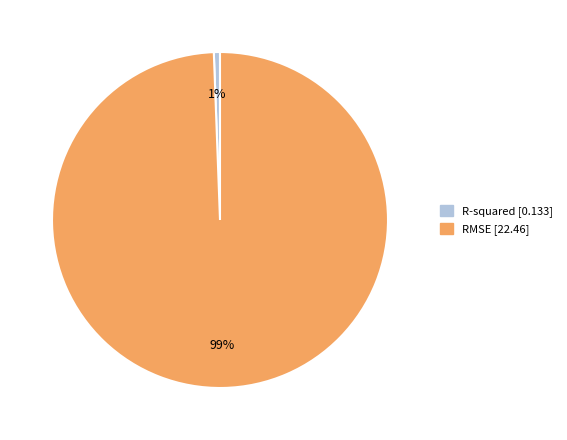

Is R-squared the majority of the pie?

No